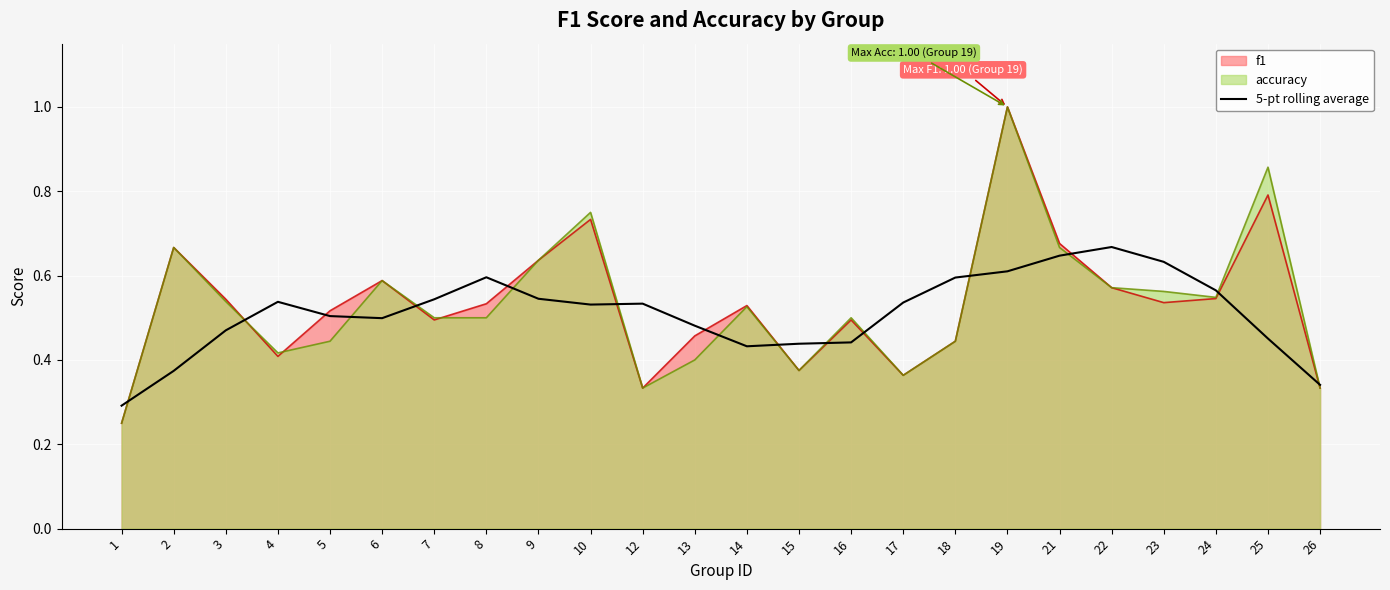

List the labels in order of value, largest first.

22, 21, 23, 19, 8, 18, 24, 9, 7, 4, 17, 12, 10, 5, 6, 13, 3, 25, 16, 15, 14, 2, 26, 1